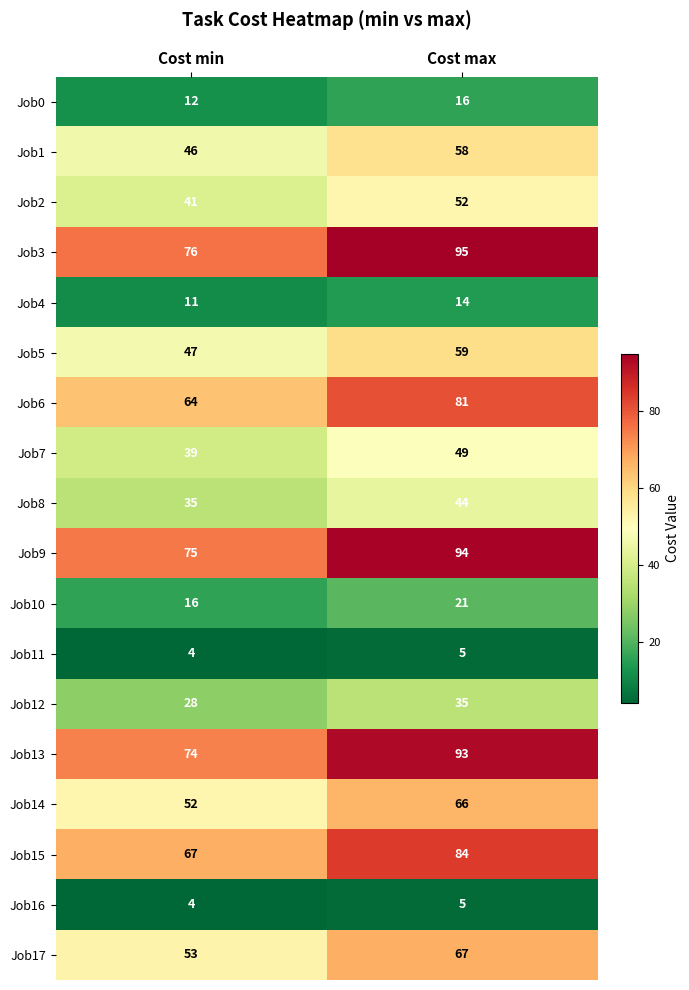

True or false: Job17 has a value of 82 at Cost min.

False